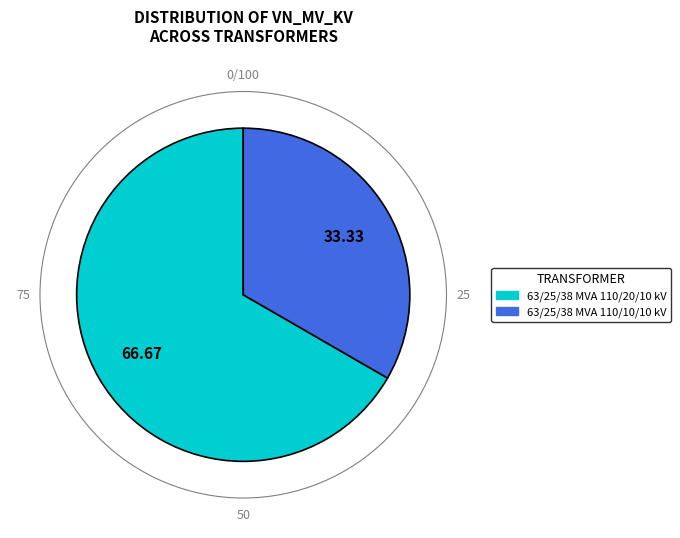

True or false: 63/25/38 MVA 110/10/10 kV accounts for 41% of the total.

False